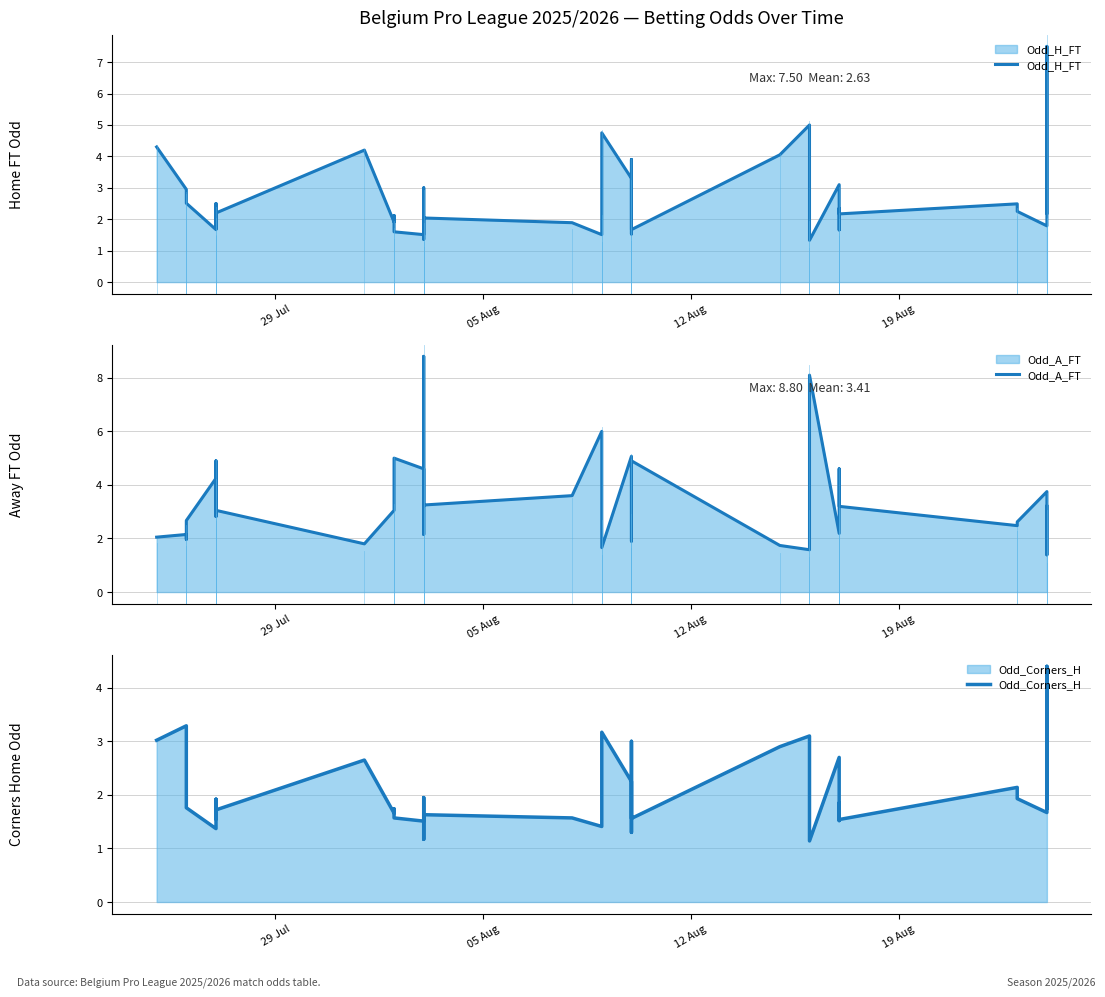

How many values in the Odd_A_FT series are below 3?

16